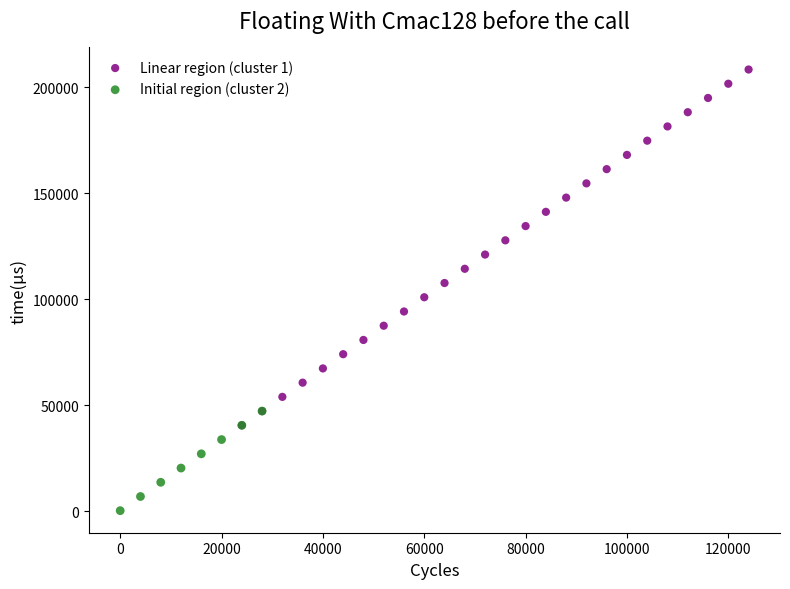

What are all the series names shown in the legend?

Linear region (cluster 1), Initial region (cluster 2)